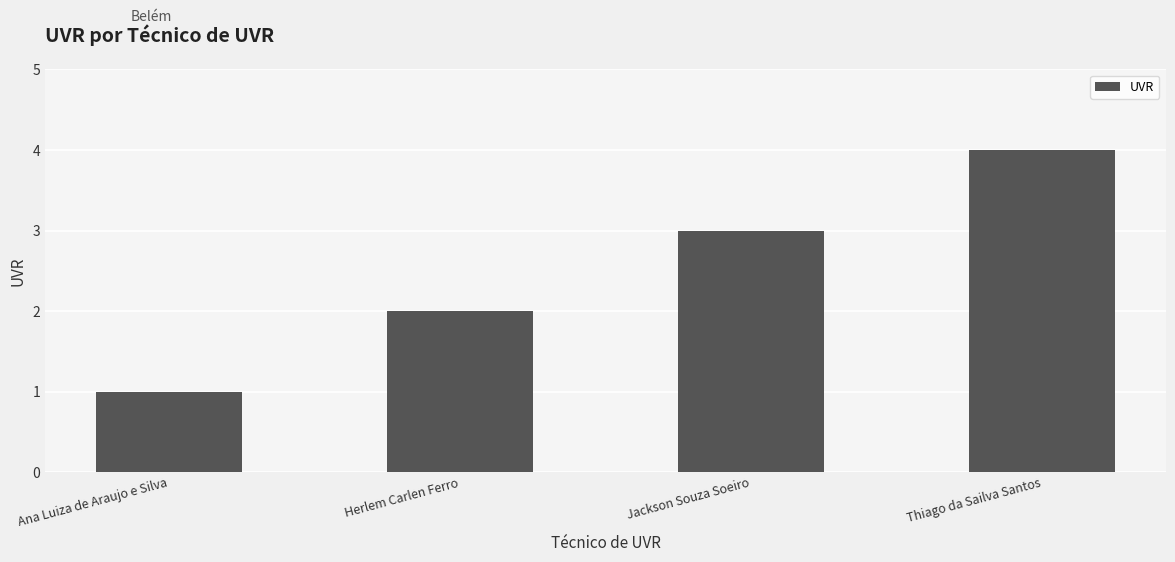

The chart shows a value of 2 at Herlem Carlen Ferro. True or false?

True